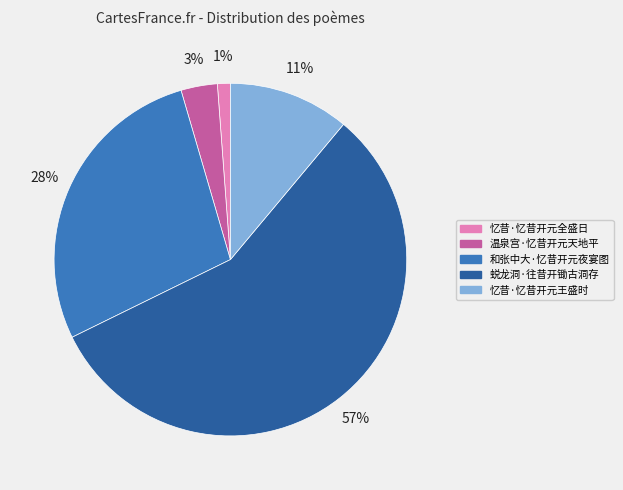

Which category accounts for the majority?

蜕龙洞·往昔开锄古洞存